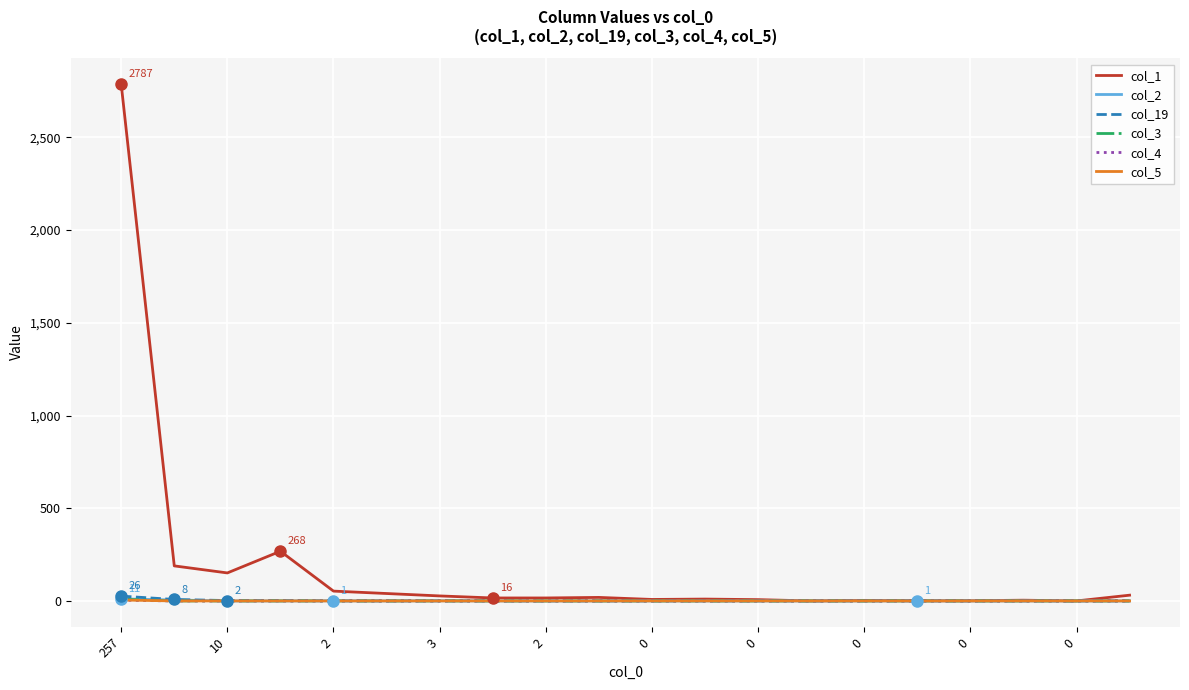

What is the greatest value displayed?

2787